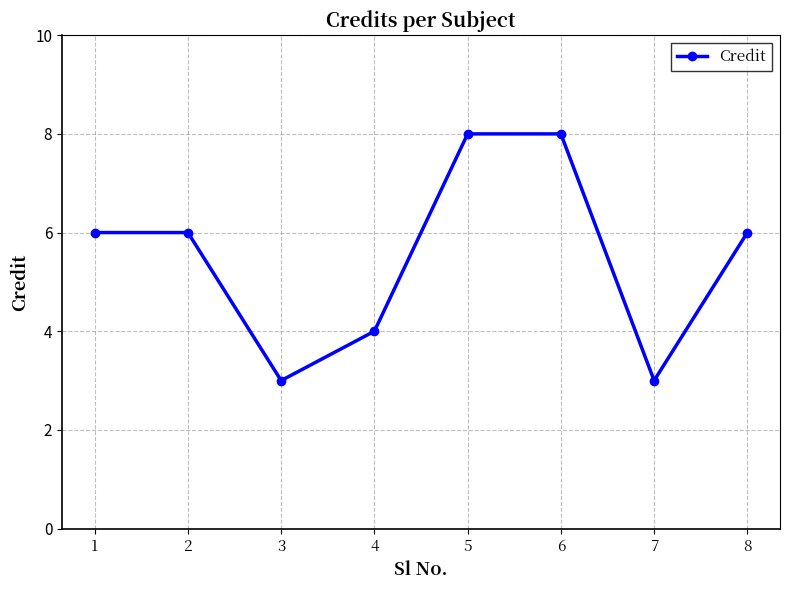

The chart shows a value of 2 at 1. True or false?

False